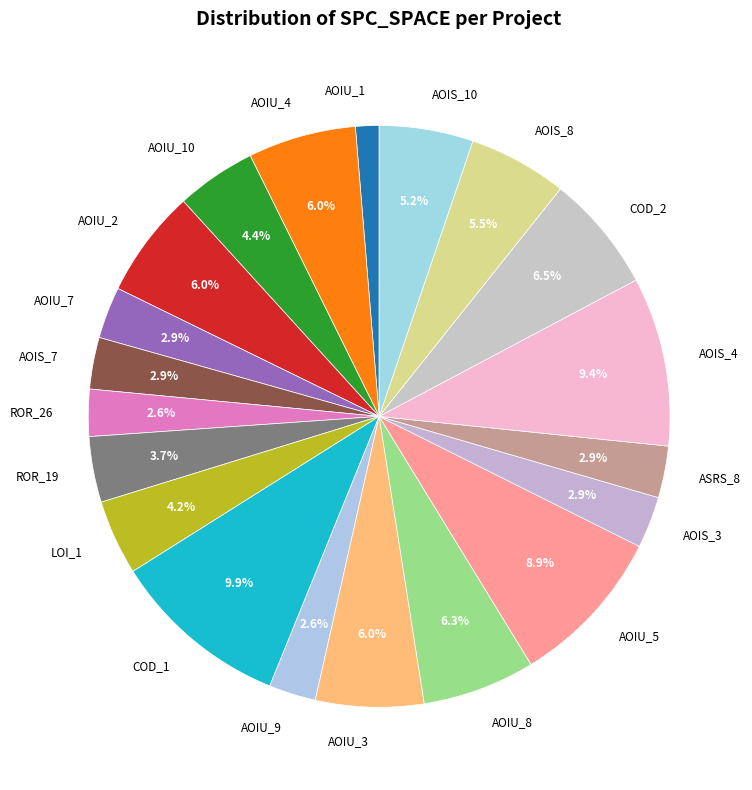

Is AOIU_9 the majority of the pie?

No